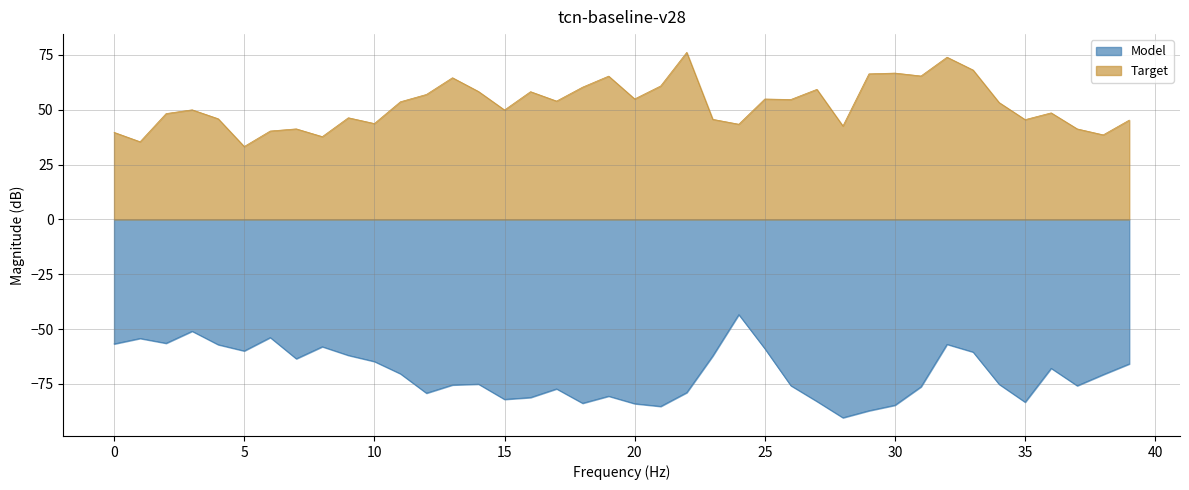

How many lines are shown in the chart?

2